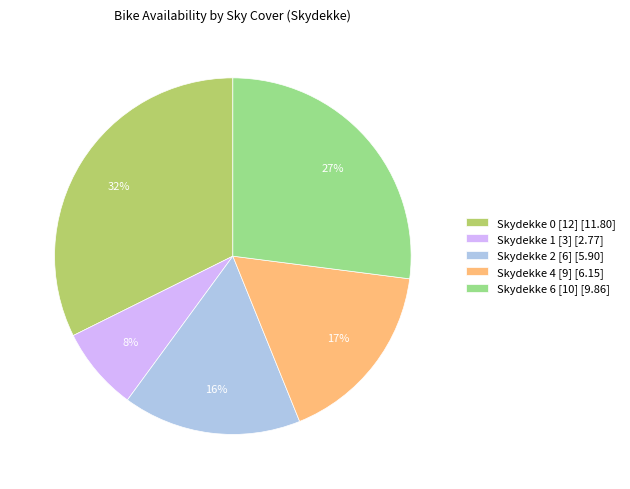

What percentage is the Skydekke 4 [9] [6.15] slice, to the nearest percent?

17%